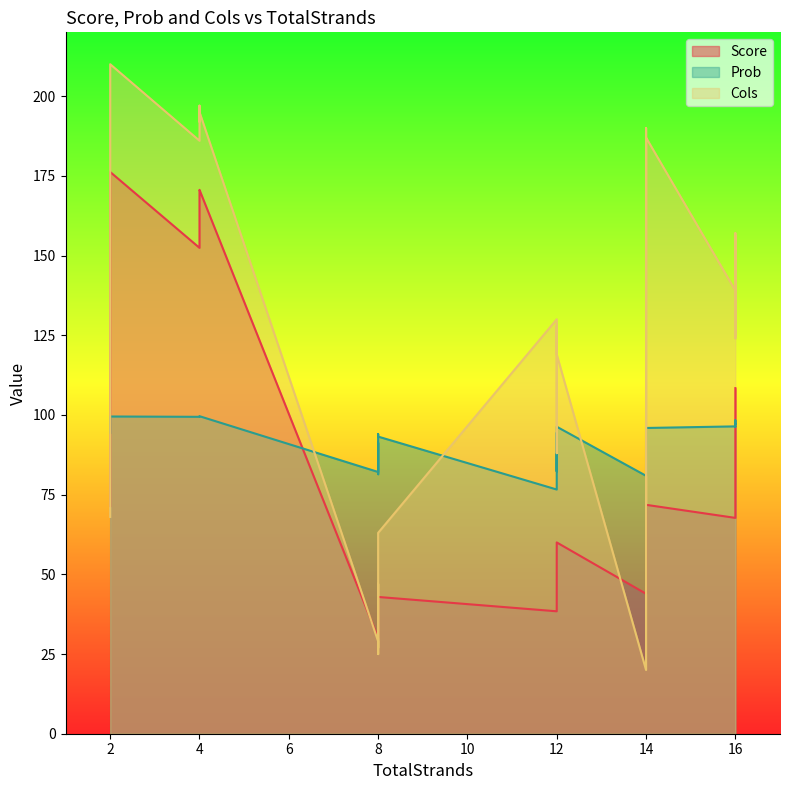

What is the spread (max minus min) of values at 14?

28.7